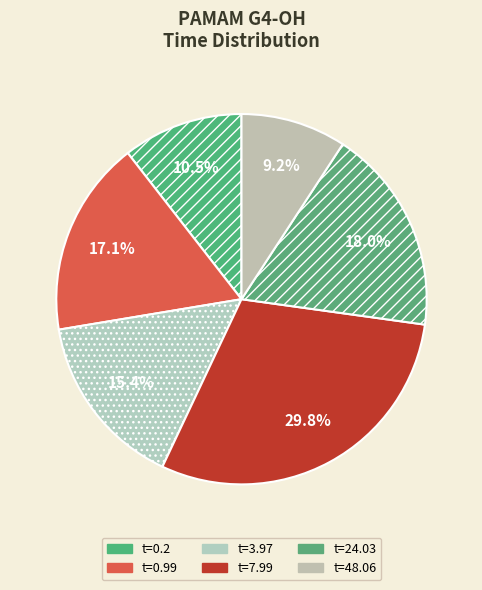

Rank the categories by value from highest to lowest.

7.99, 24.03, 0.99, 3.97, 0.2, 48.06